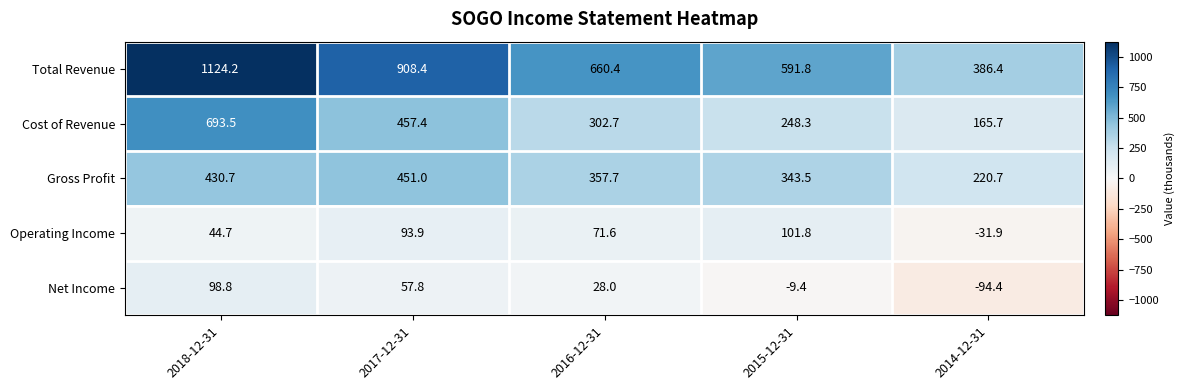

How many distinct data groups are displayed?

5